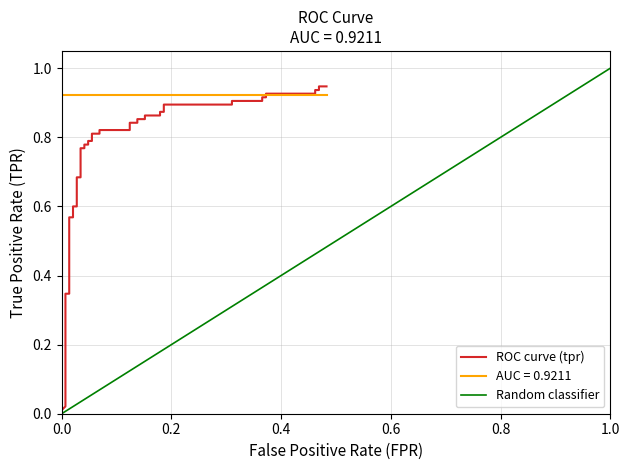

Reading left to right, extract all data points from this chart.

0.0	0.0	0.3	0.3	0.6	0.6	0.6	0.6	0.7	0.7	0.8	0.8	0.8	0.8	0.8	0.8	0.8	0.8	0.8	0.8	0.8	0.8	0.9	0.9	0.9	0.9	0.9	0.9	0.9	0.9	0.9	0.9	0.9	0.9	0.9	0.9	0.9	0.9	0.9	0.9